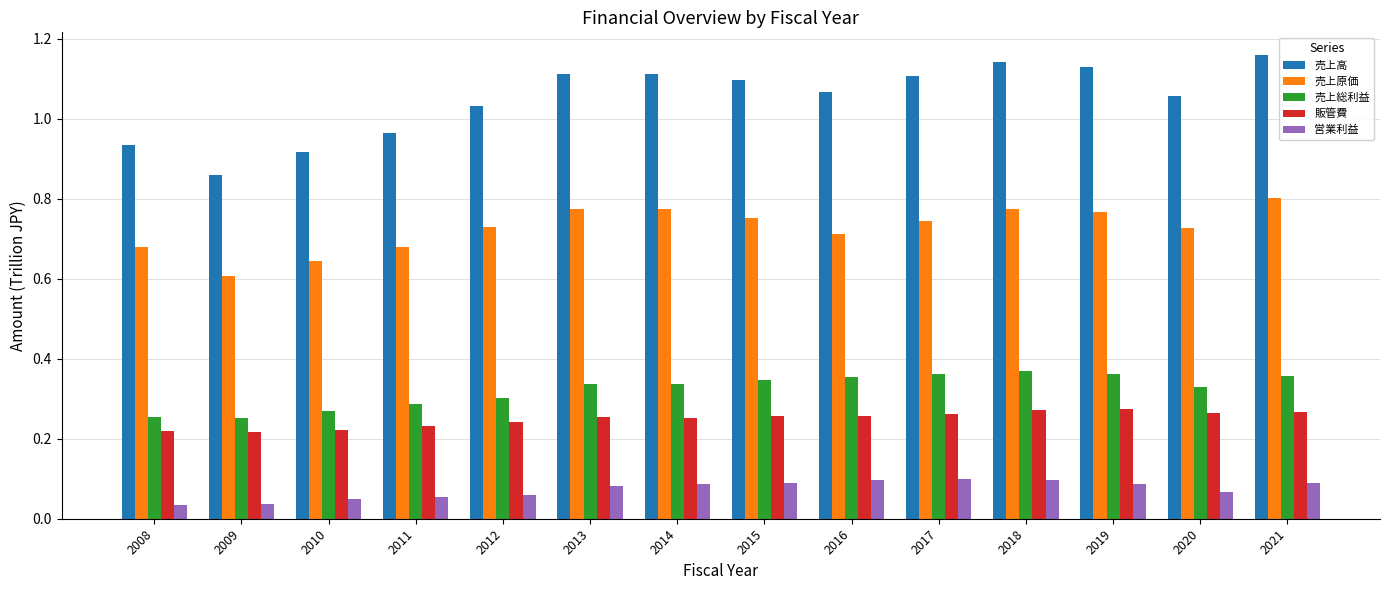

Rank the series by their maximum value, from lowest to highest.

営業利益, 販管費, 売上総利益, 売上原価, 売上高